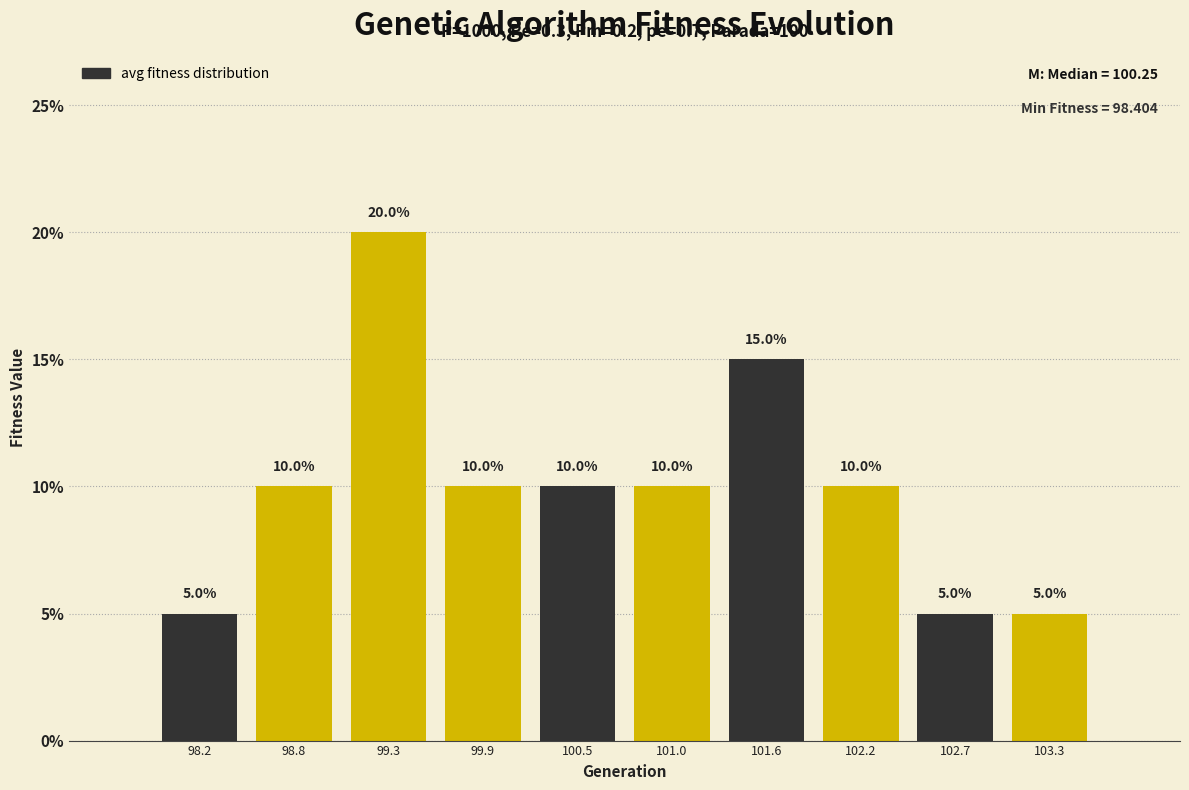

How tall is the bar that spans 102.5 to 103.0 on the x-axis? The bar edges are not printed on the chart, so give them approximately, as read against the axis.

5.0